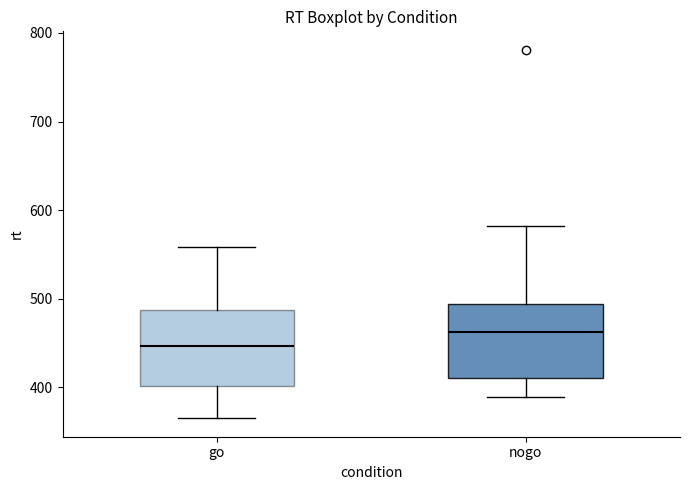

Where is the lower edge of the box for go on the y-axis? The values are not printed on the chart, so give them approximately, as read against the axis.

400